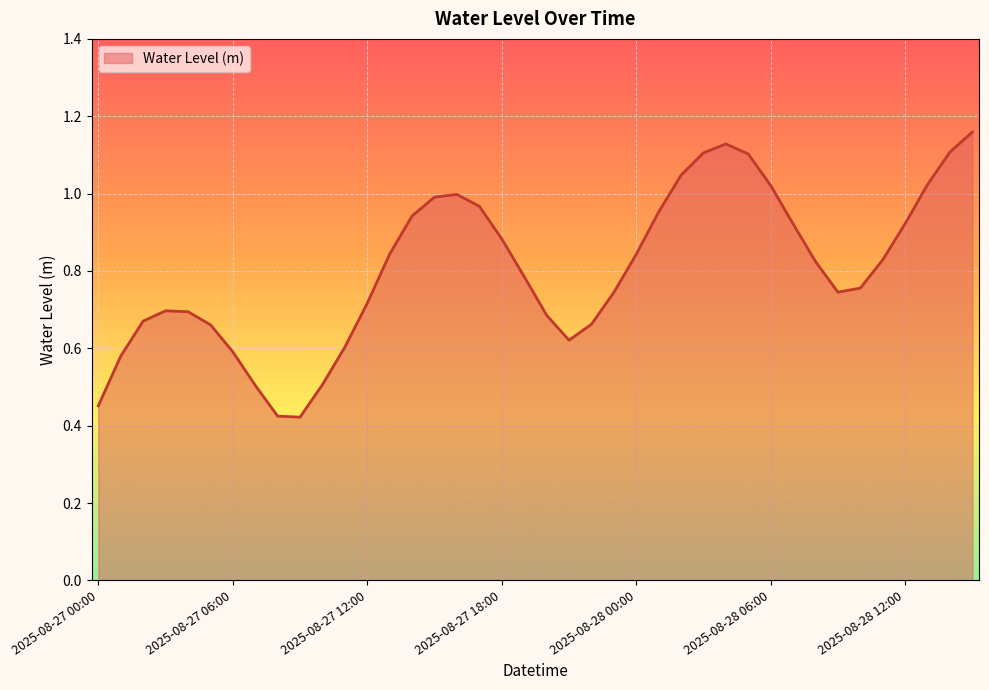

Count the number of categories in the chart.

40